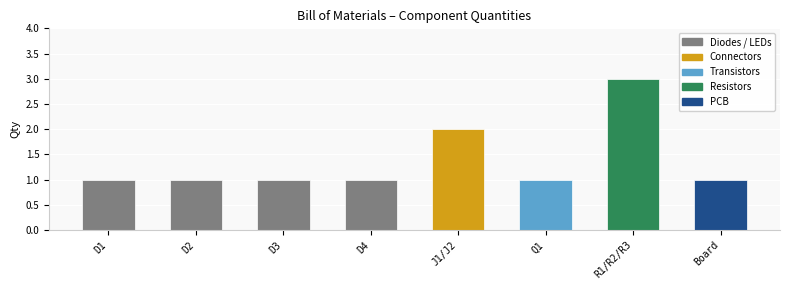

Reading left to right, transcribe all the data shown in this chart.

1	1	1	1	2	1	3	1